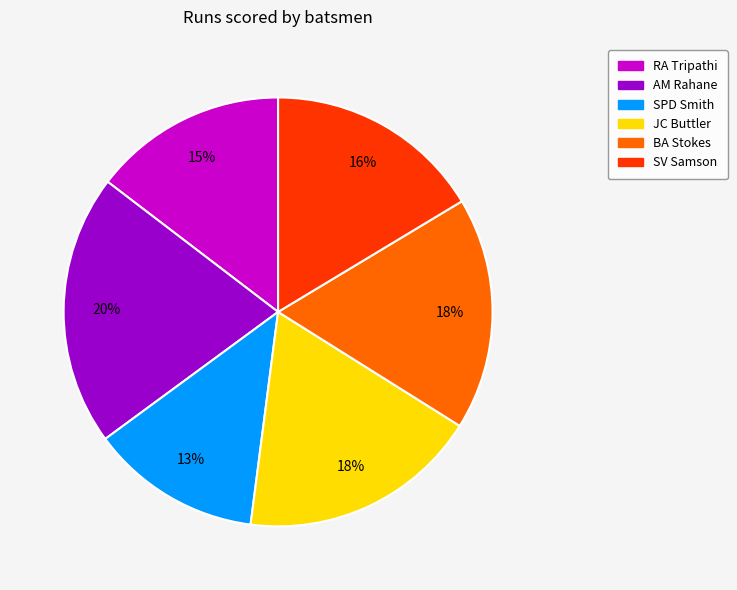

True or false: JC Buttler accounts for 9% of the total.

False